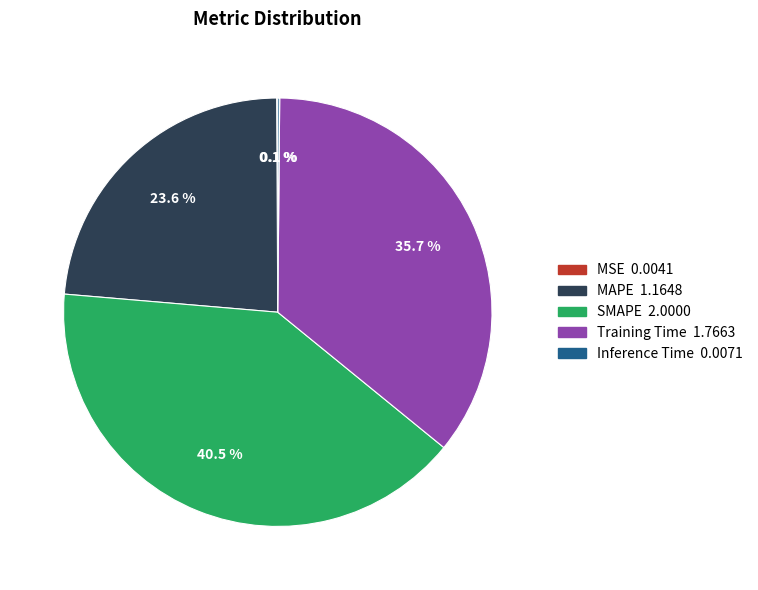

Does SMAPE represent more than half of the total?

No